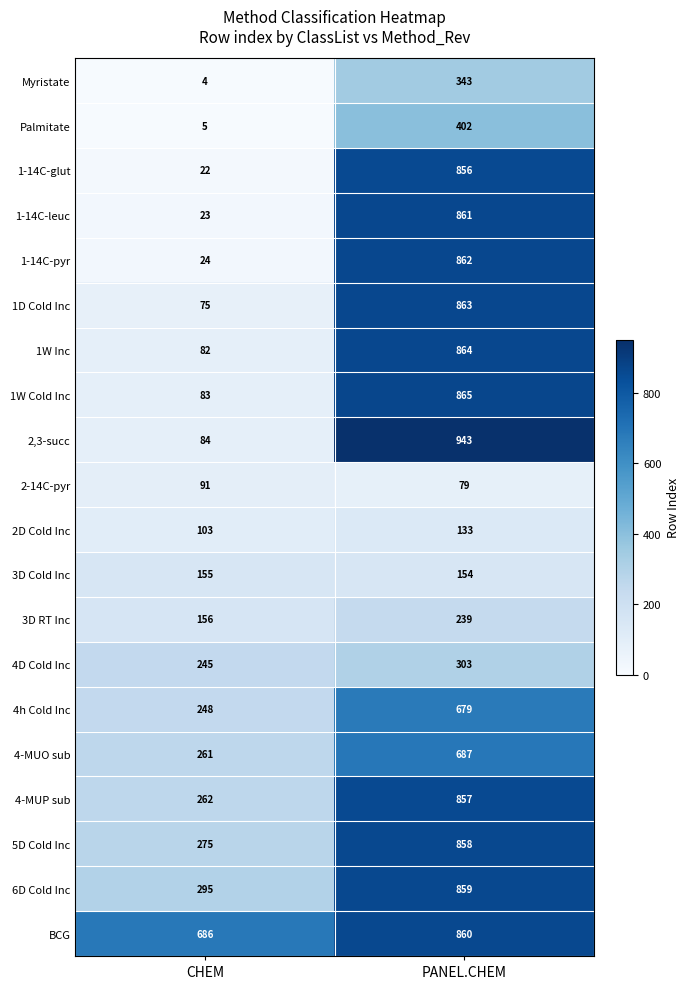

At which category is the sum across all series the highest?

PANEL.CHEM